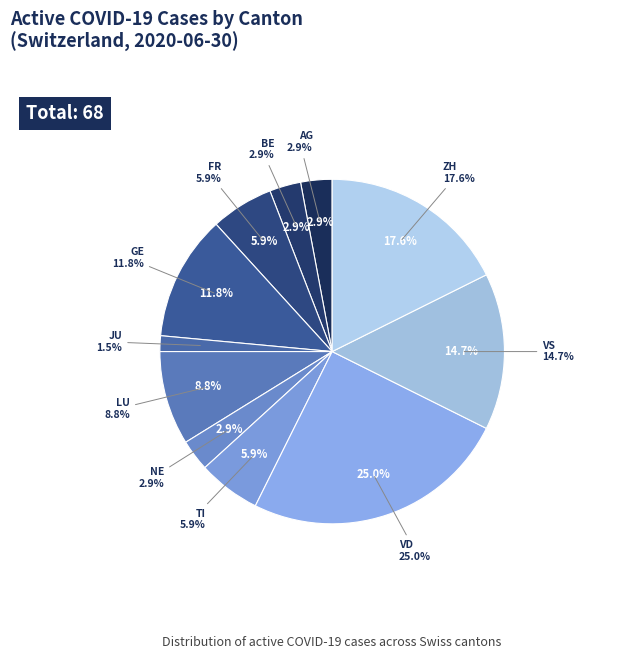

Does 14 account for over 50% of the chart?

No